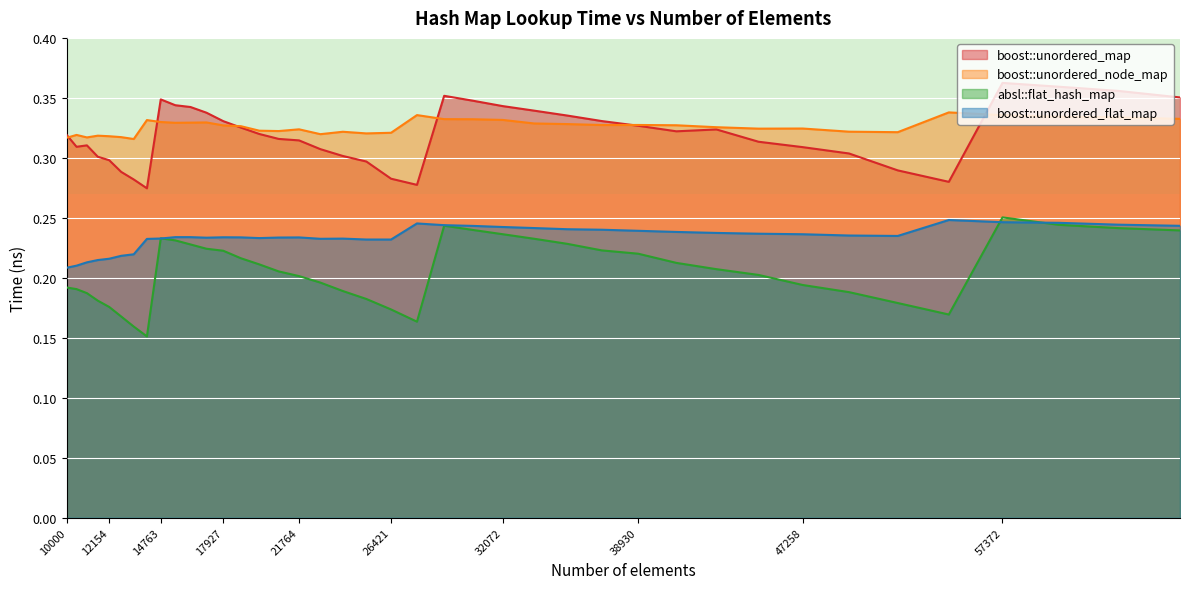

What is the value of the boost::unordered_map point at the 39th from the left?

0.4